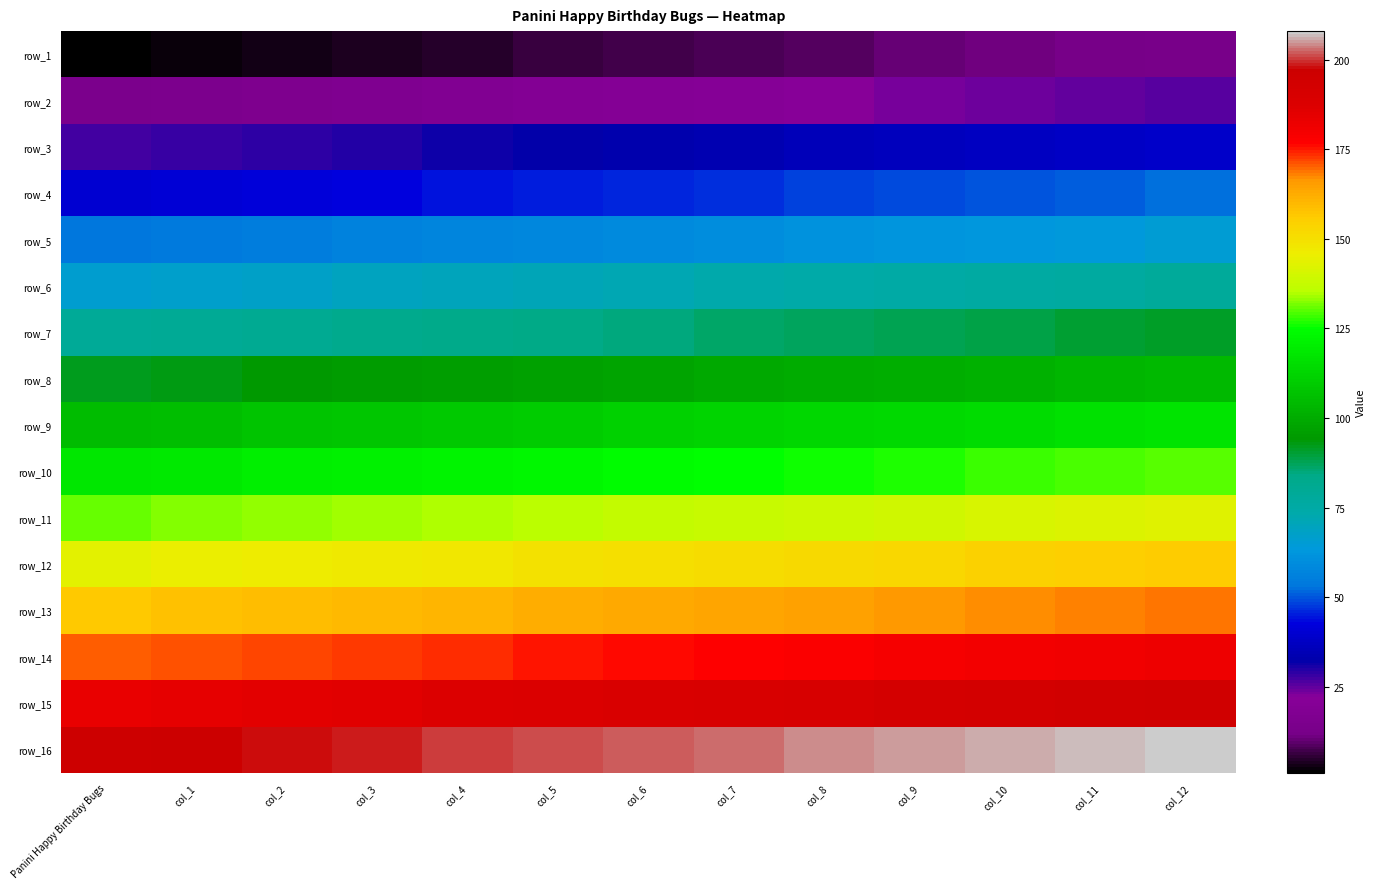

What is the difference between the row_12 values at col_8 and col_6?

2